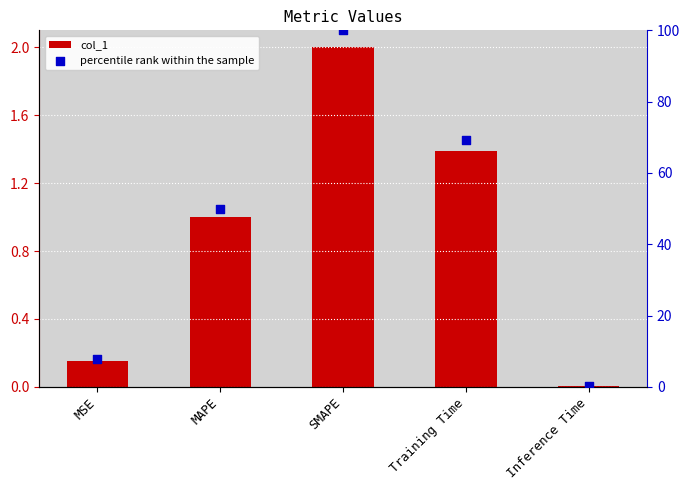

What is the total value across all series at MSE?

7.8